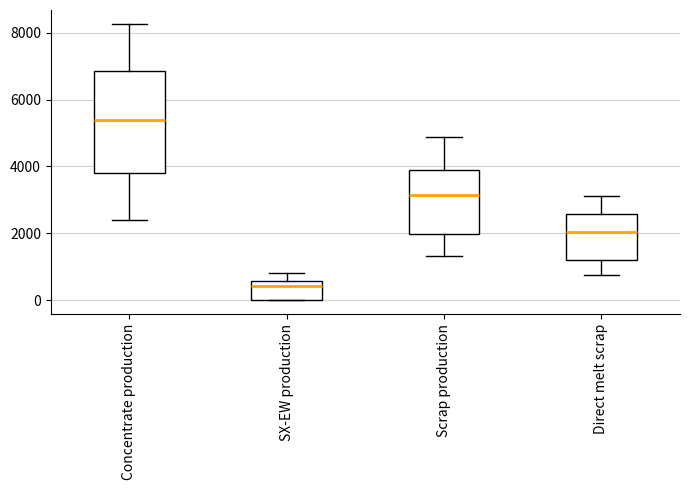

Reading left to right, transcribe this box plot: for each box, give where its median line is, the range the box spans, and where its two whiskers end, as read against the y-axis. The values are not printed on the chart, so give them approximately, as read against the axis.

Concentrate production: median 5400, box 3800 to 6800, whiskers 2400 to 8200
SX-EW production: median 400, box 0 to 600, whiskers 0 to 800
Scrap production: median 3200, box 2000 to 3800, whiskers 1400 to 4800
Direct melt scrap: median 2000, box 1200 to 2600, whiskers 800 to 3200